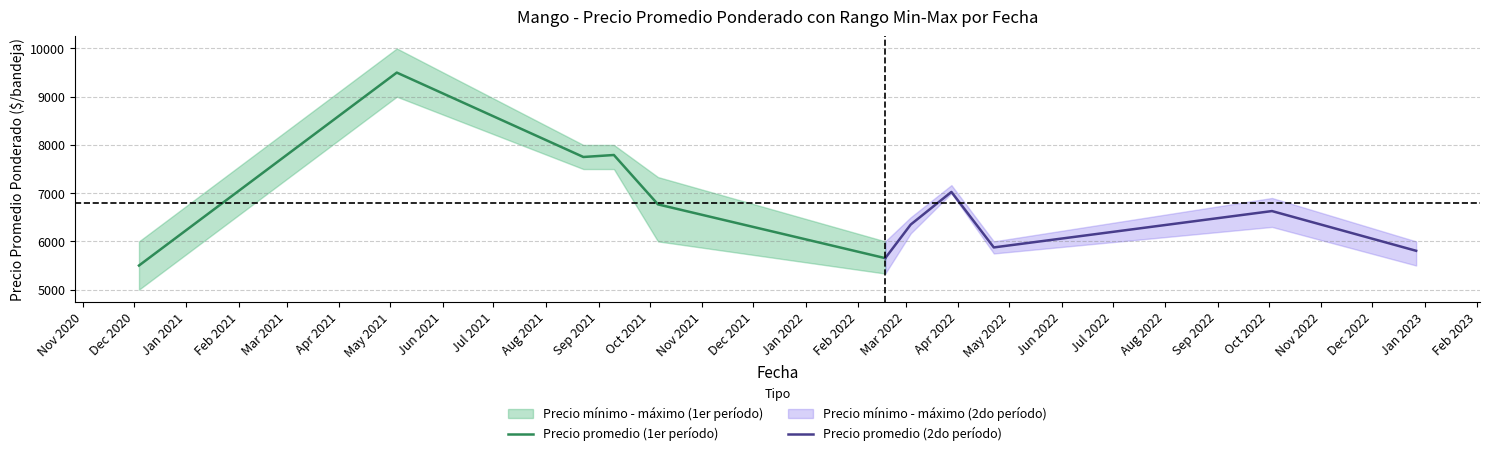

What is the lowest value of the Precio promedio (2do período) series?

5652.7